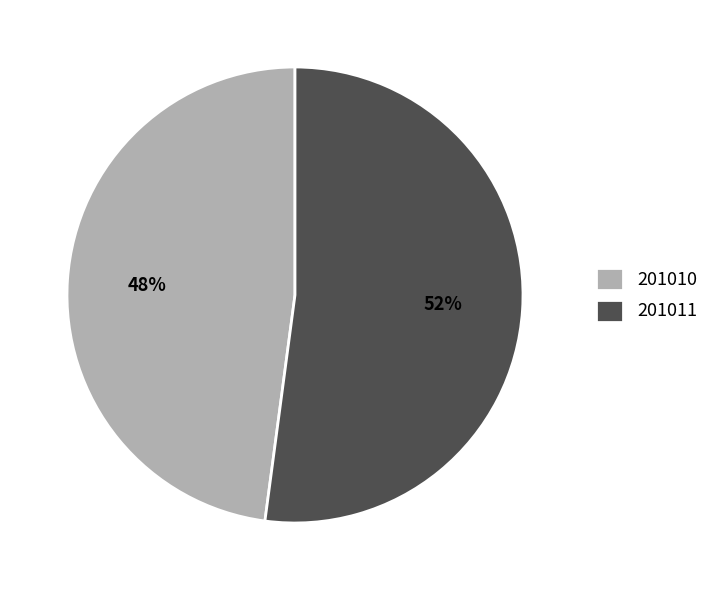

To the nearest percent, what is the difference between the largest and smallest slice percentages?

4%